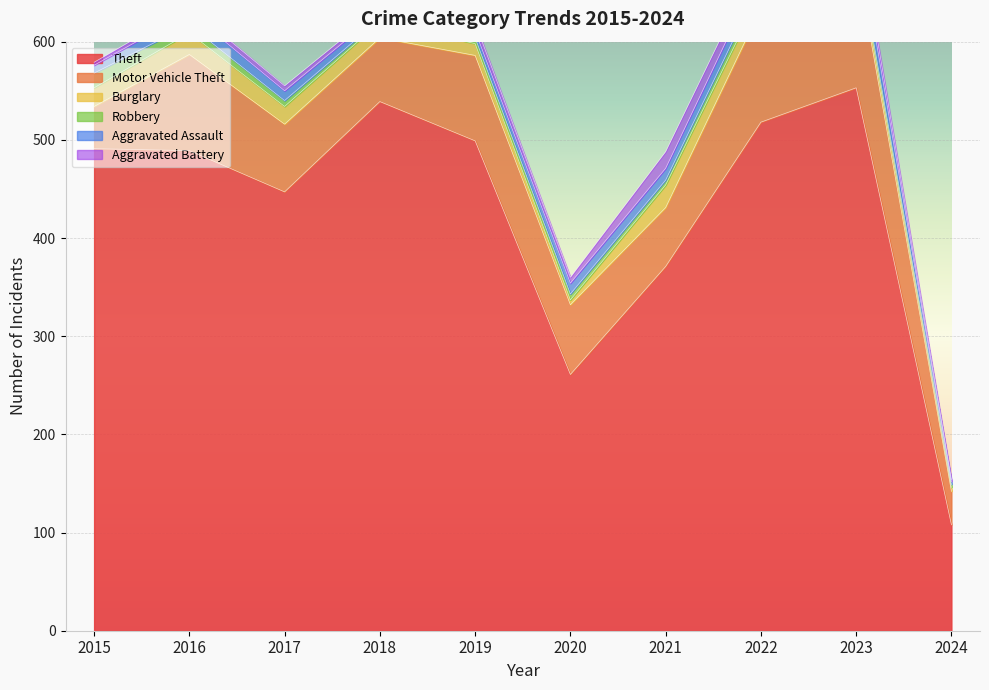

The Aggravated Battery series shows 13 at 2022. True or false?

True